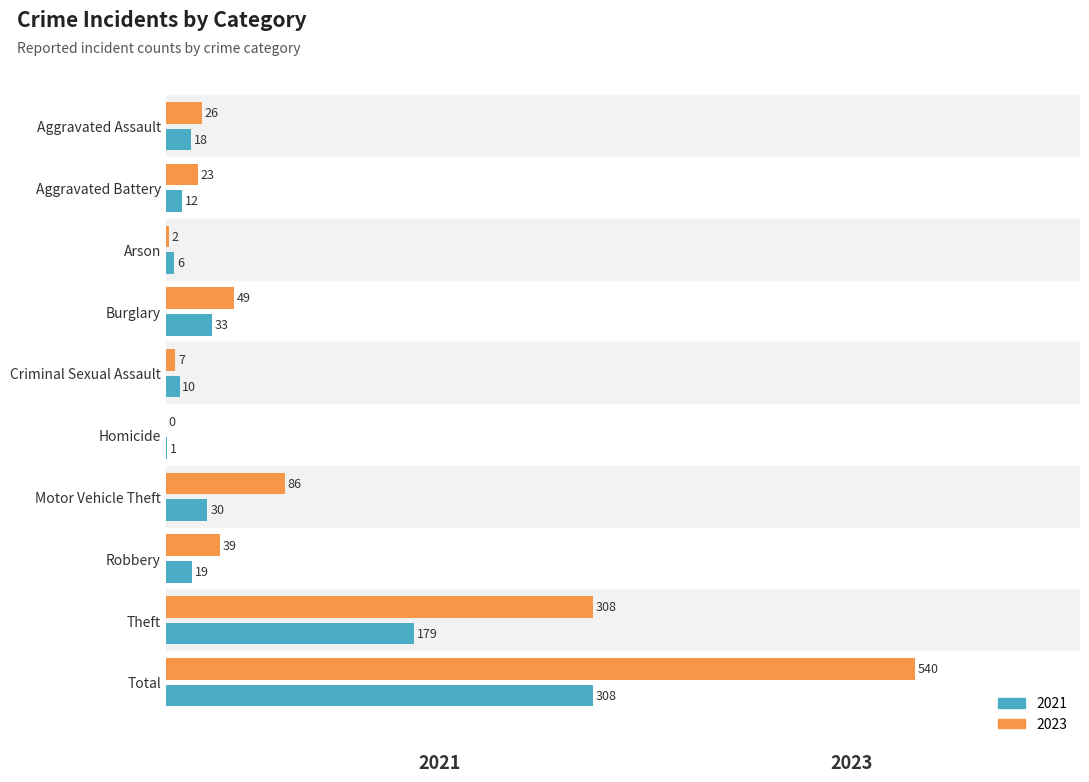

How many categories are shown in the chart?

10